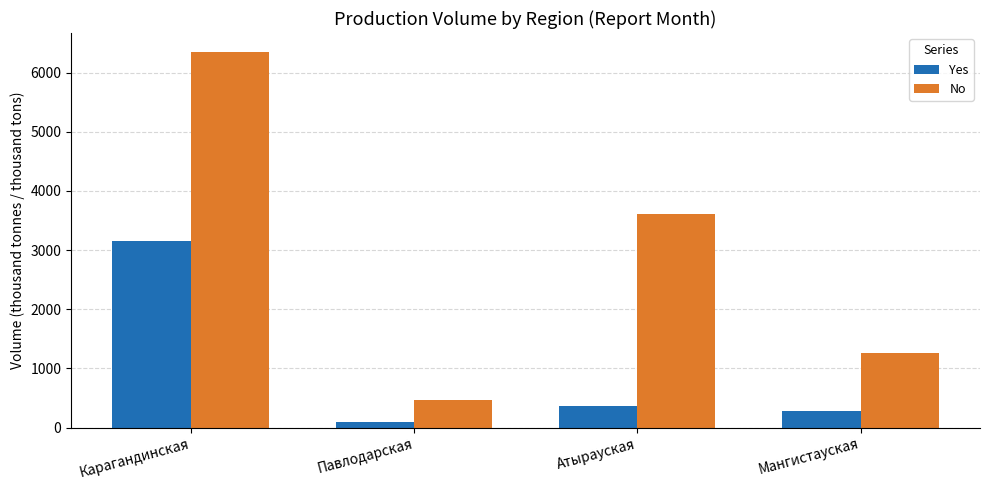

What is the smallest value displayed?

93.6